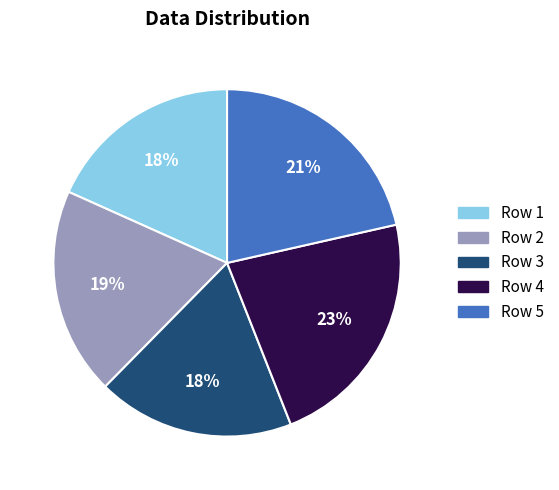

Do Row 3 and Row 2 together represent more than half of the pie?

No